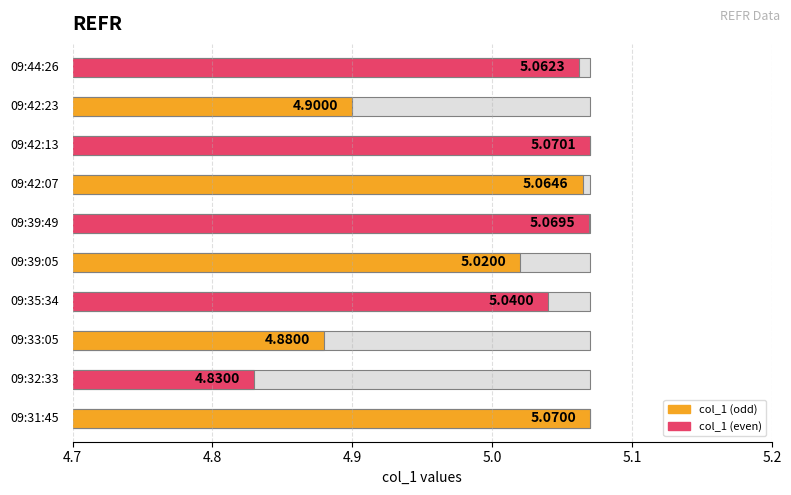

What is the label of the 8th bar from the left?

09:42:13